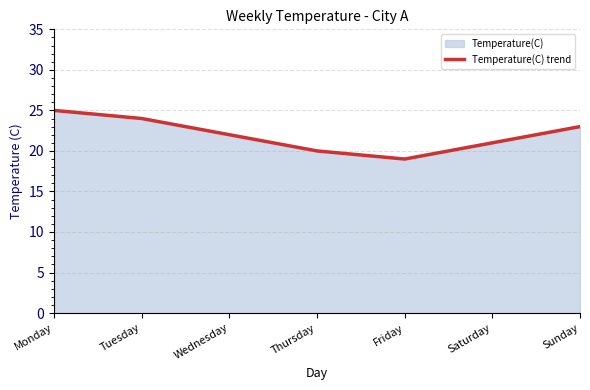

Which has a higher value, Saturday or Tuesday?

Tuesday